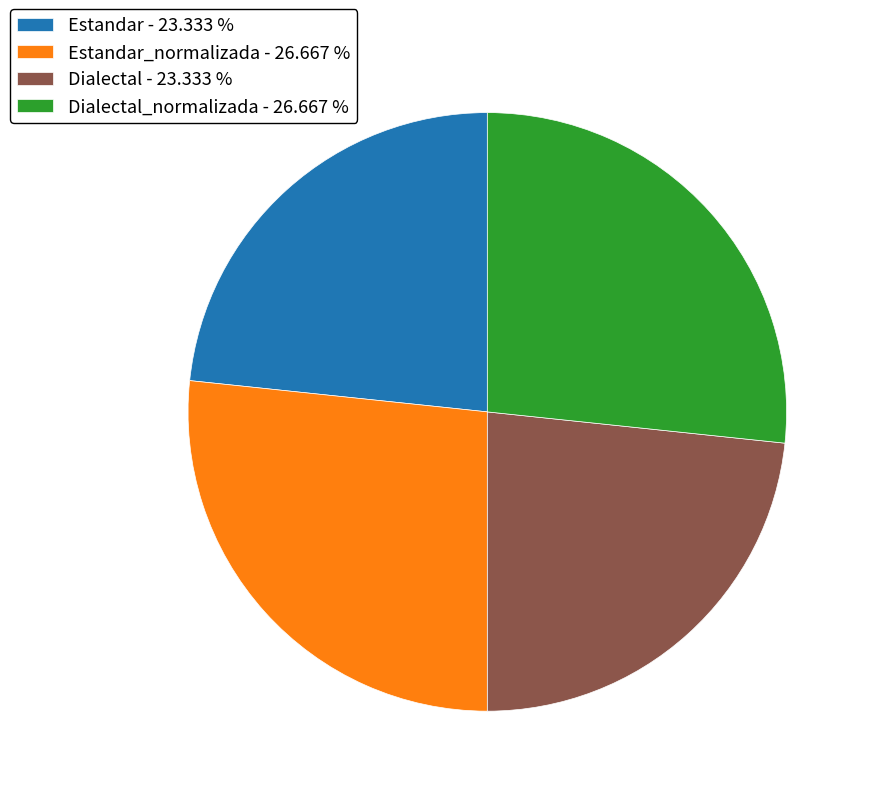

Between Dialectal_normalizada - 26.667 % and Dialectal - 23.333 %, which is larger?

Dialectal_normalizada - 26.667 %